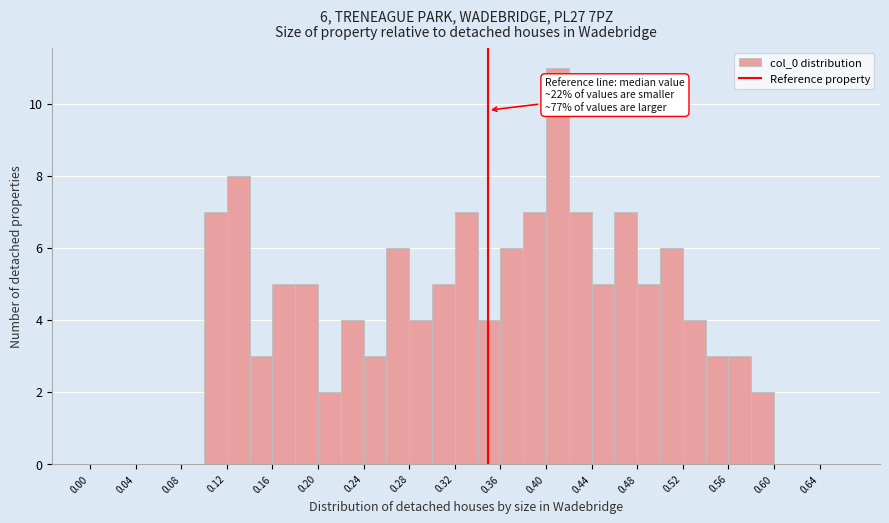

Over which range of the x-axis is the bar tallest?

0.40 to 0.42